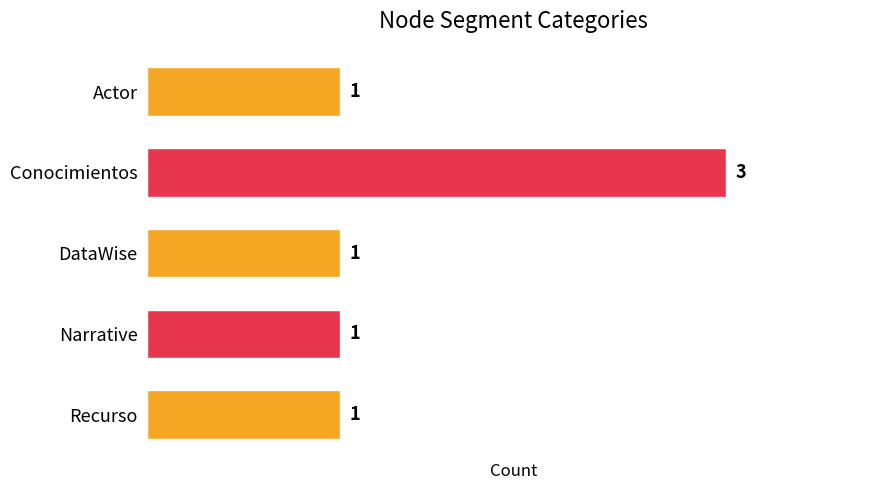

Which category has the highest value across all series?

Conocimientos